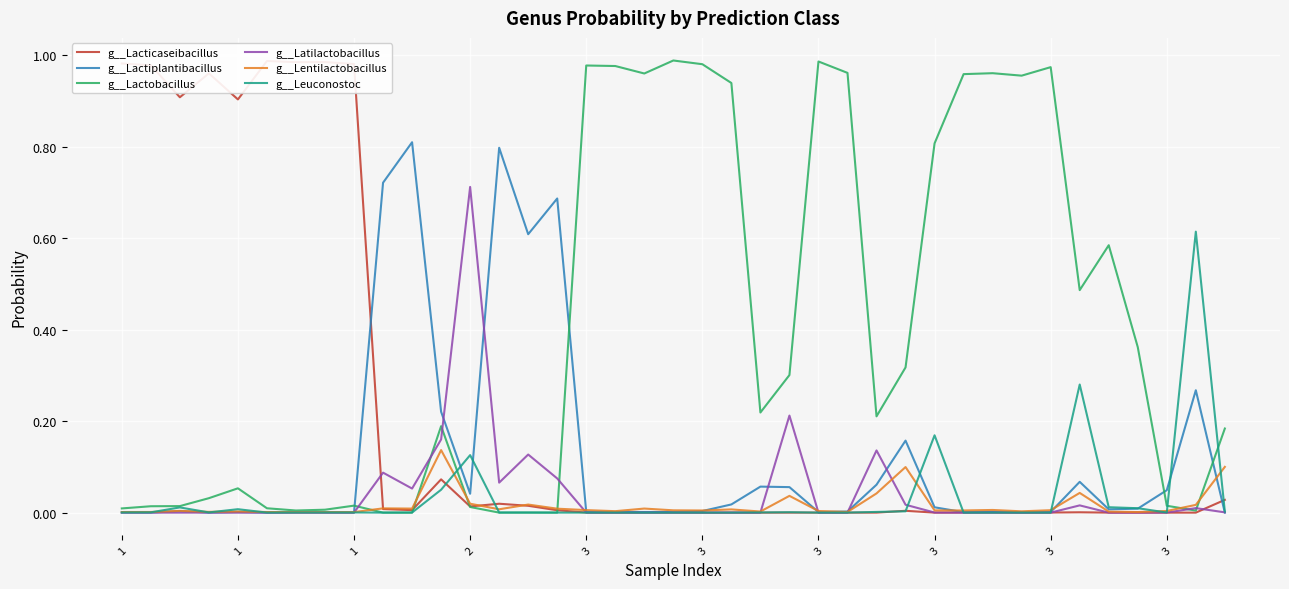

The g__Lacticaseibacillus series shows 0.0 at 3. True or false?

False